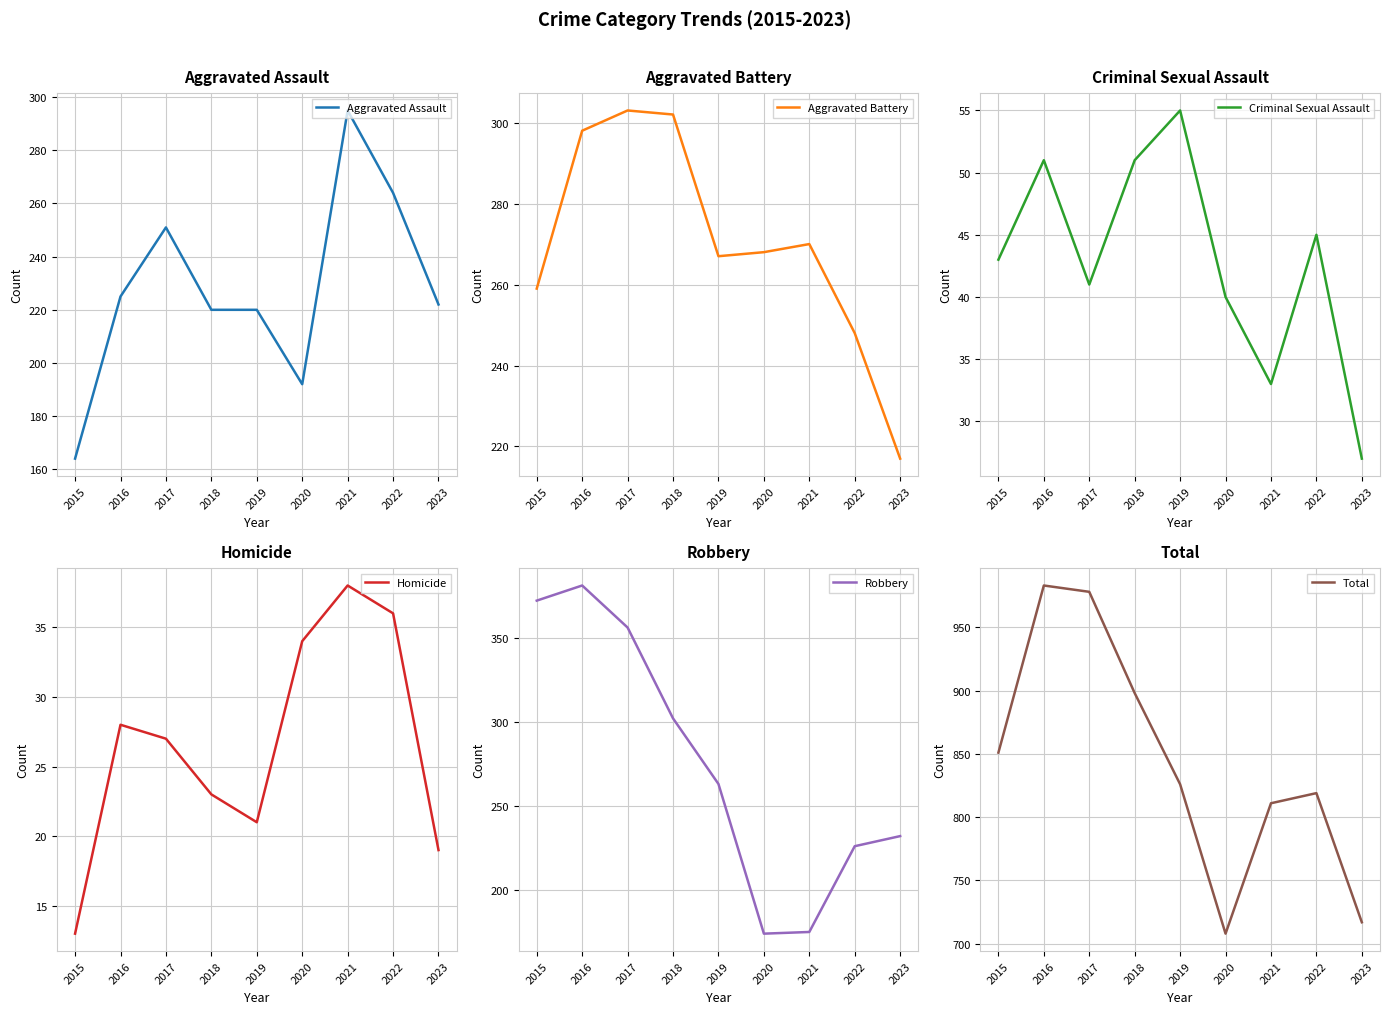

Is this an area chart (filled region under the line)?

No